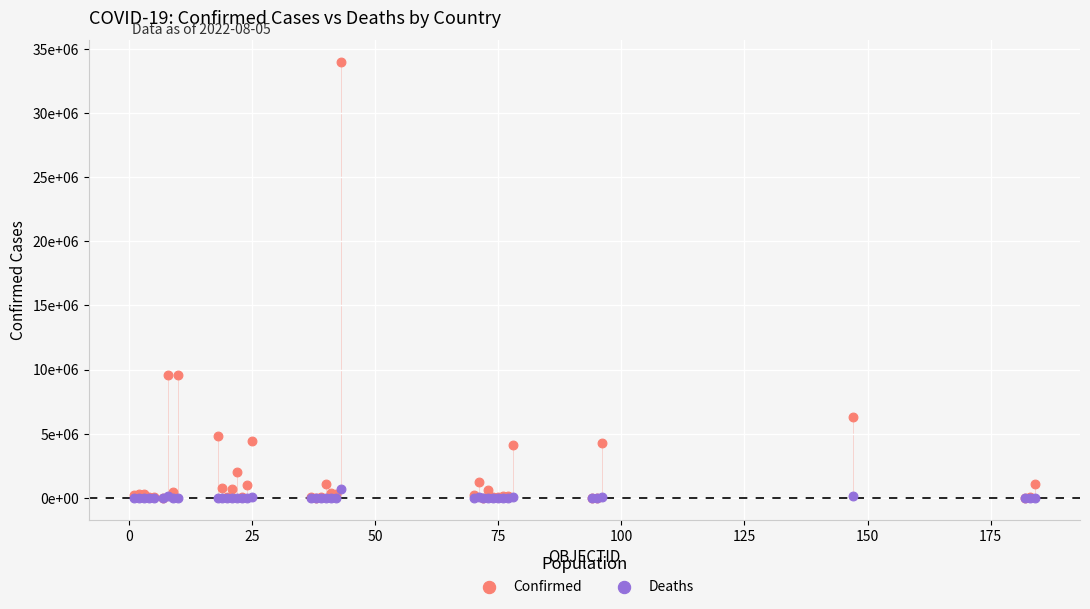

Which series reaches the maximum Y coordinate?

Confirmed